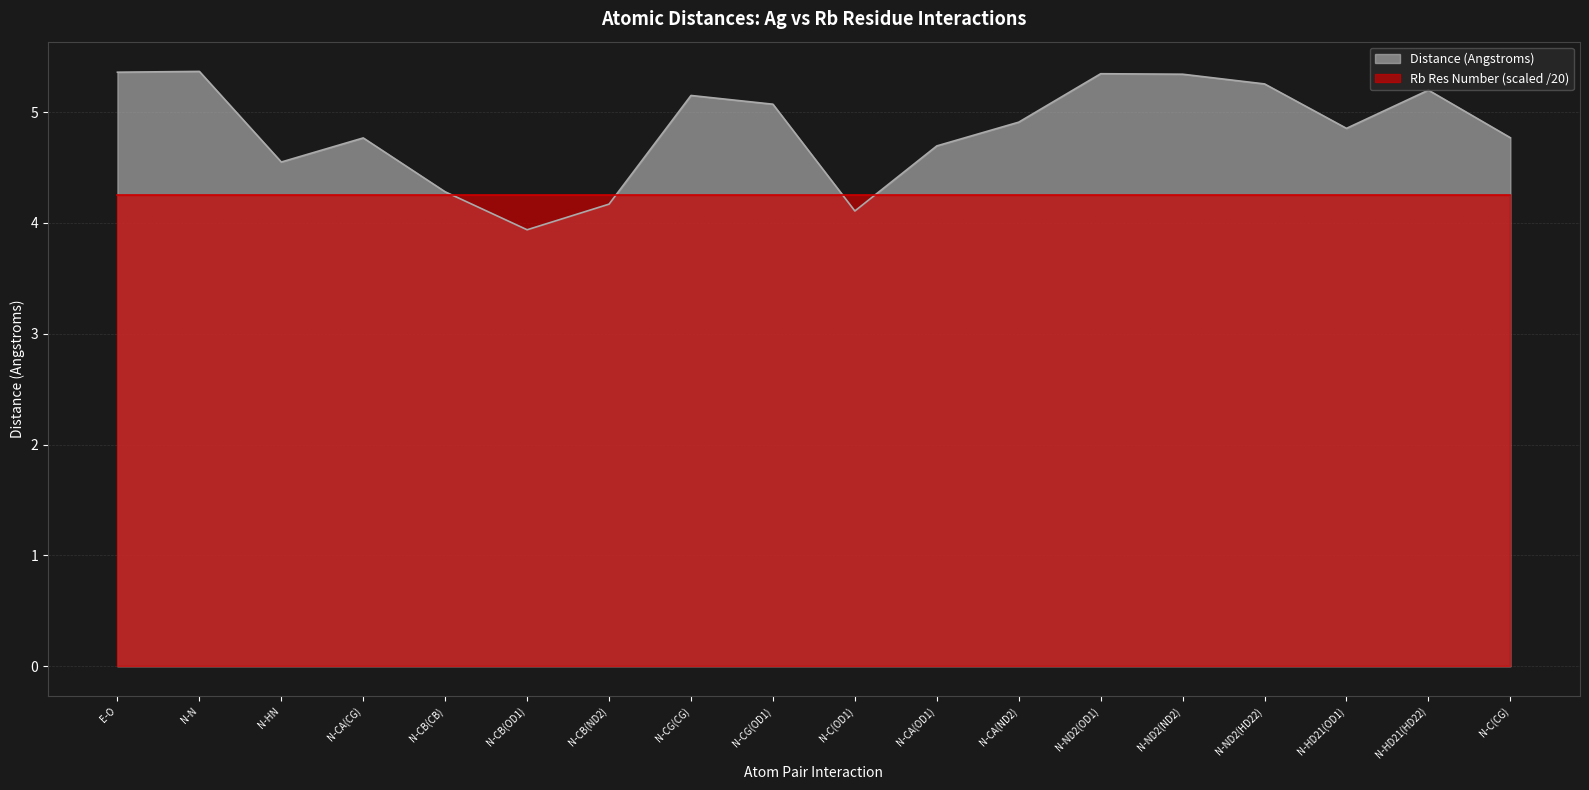

Which label corresponds to the smallest value in the chart?

N-CB(OD1)